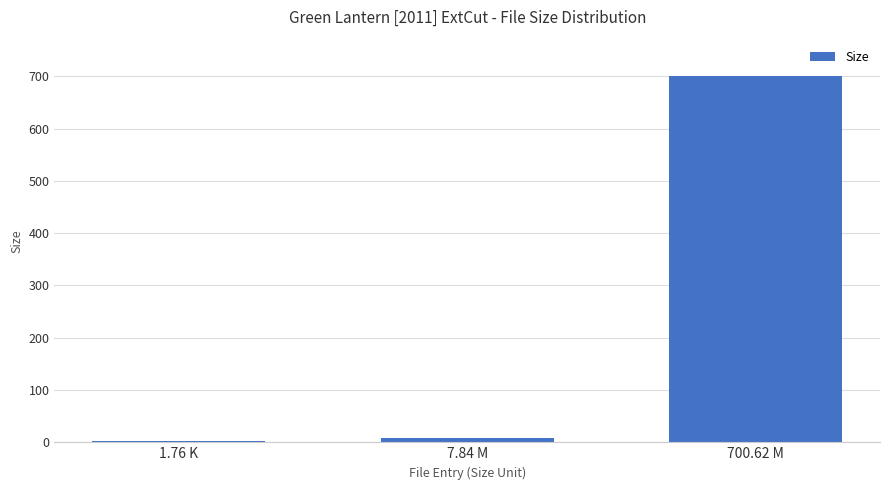

Are the bars grouped side by side (vs. stacked)?

No